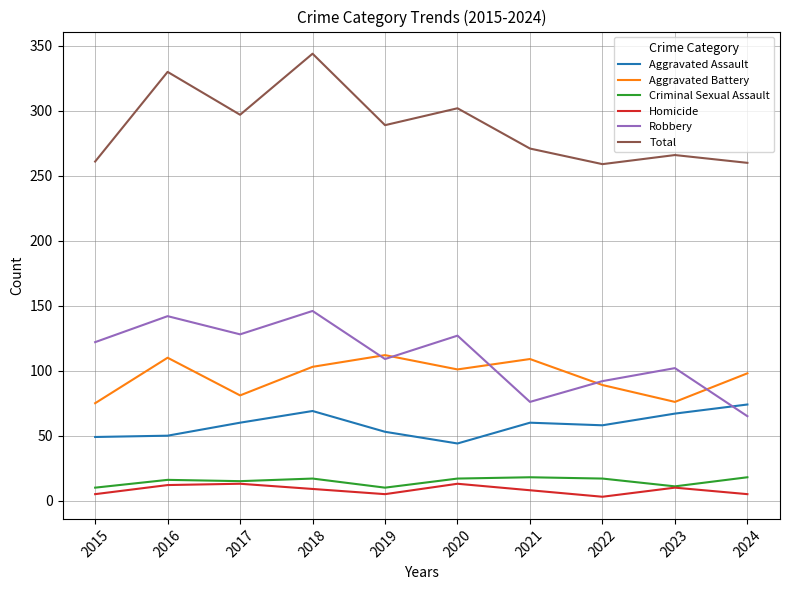

What is the minimum value for Aggravated Assault?

44